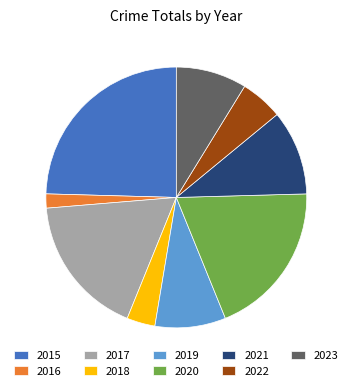

Is it true that 2020 is 19% of the pie?

True